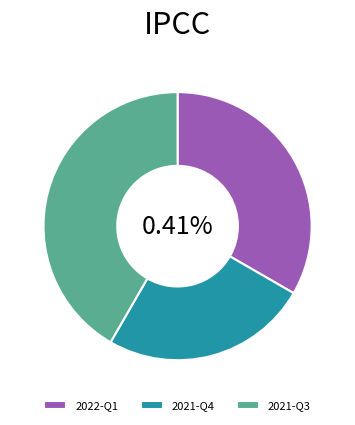

To the nearest percent, what is the difference between the largest and smallest slice percentages?

17%